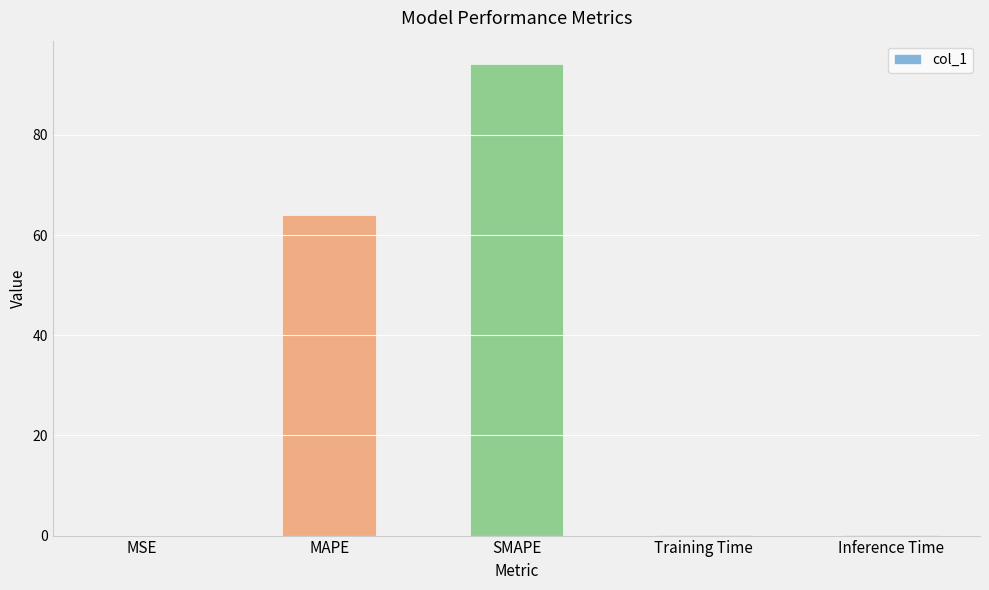

True or false: the data shows 132.5 at SMAPE.

False